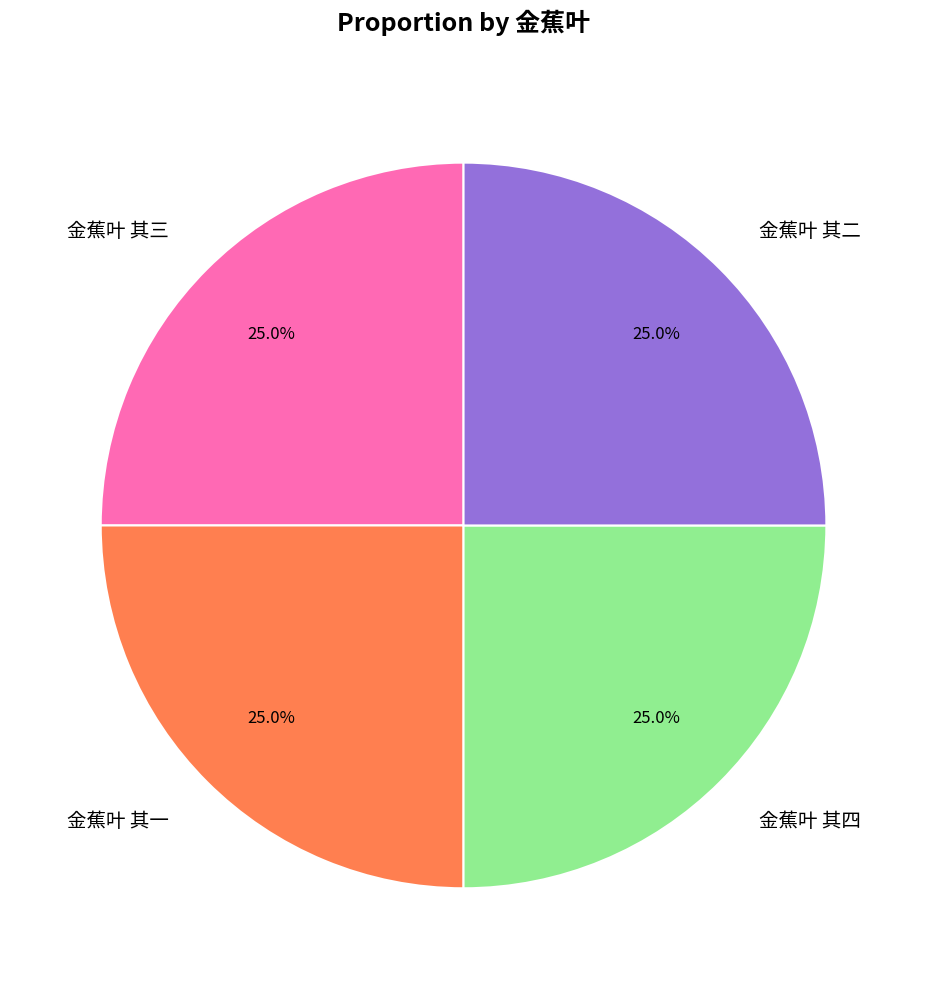

What is the ratio of the value at 金蕉叶 其二 to the value at 金蕉叶 其四?

1.0